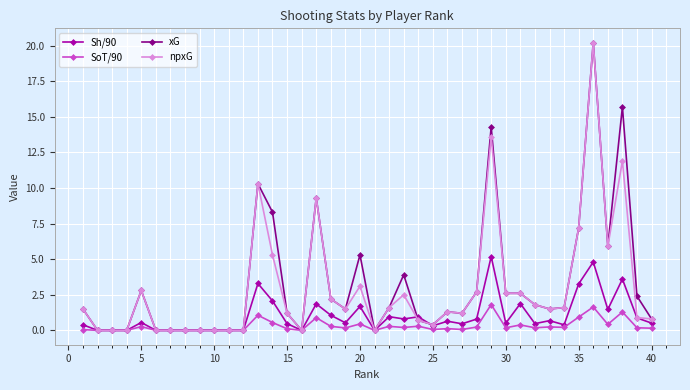

What is the greatest value displayed?

20.2